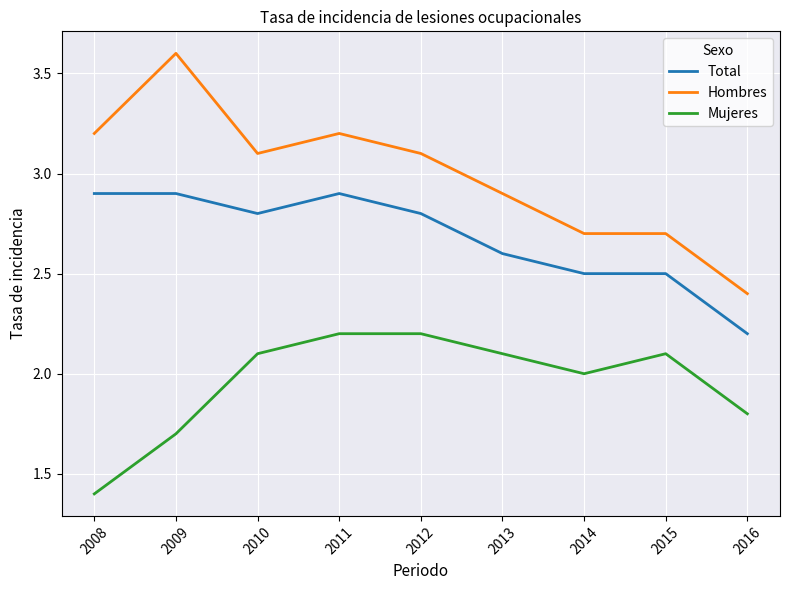

Which series has the largest total across all categories?

Hombres